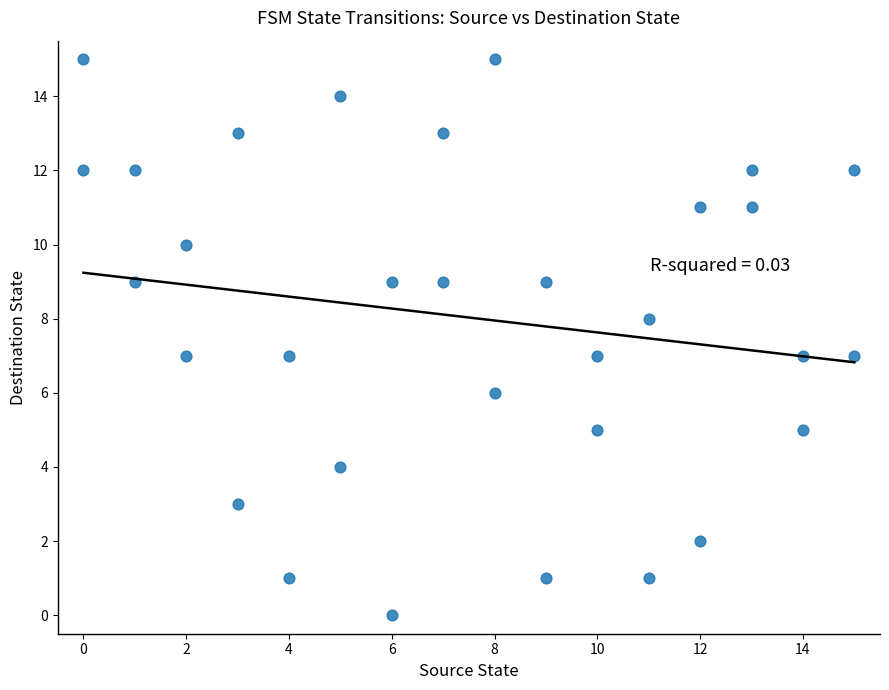

What is the range of X values (max minus min)?

15